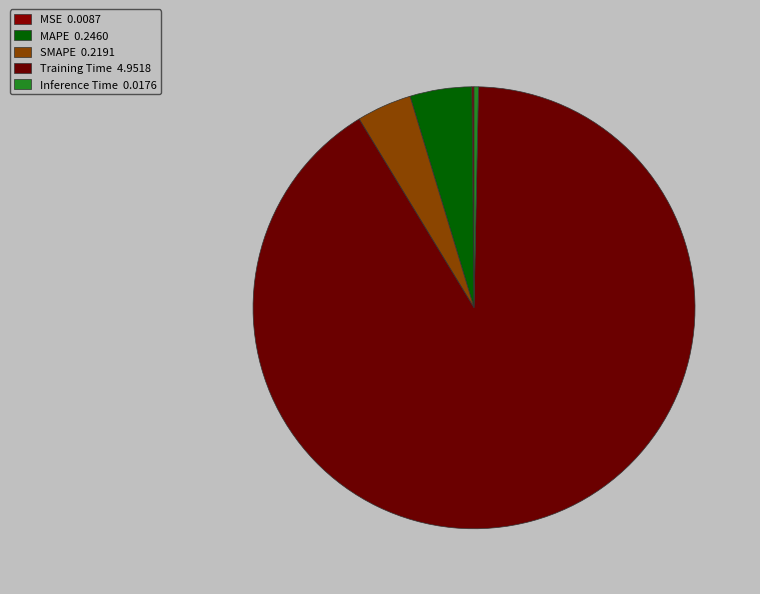

Count the number of slices in the pie.

5